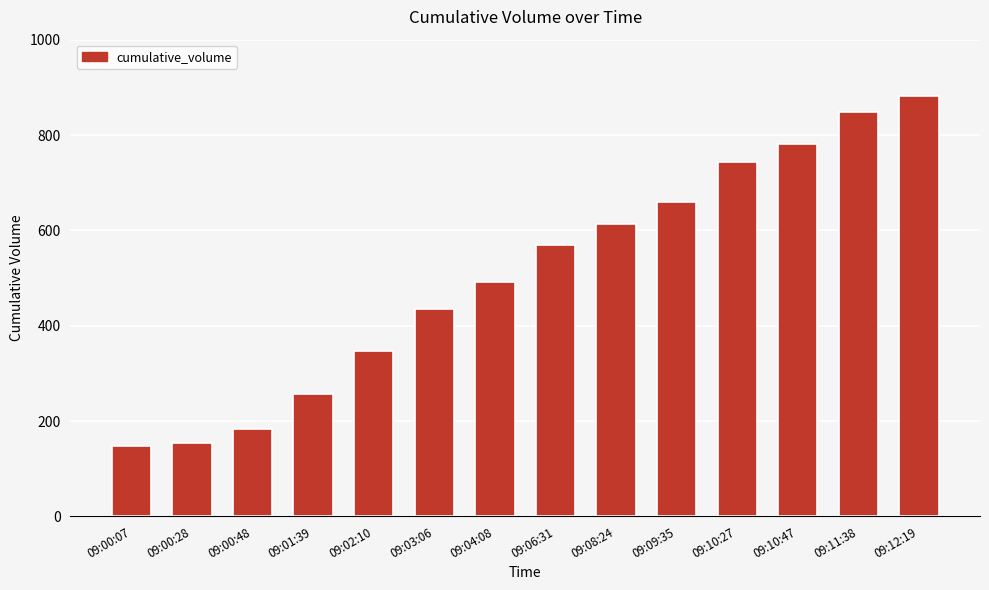

What is the average value?

508